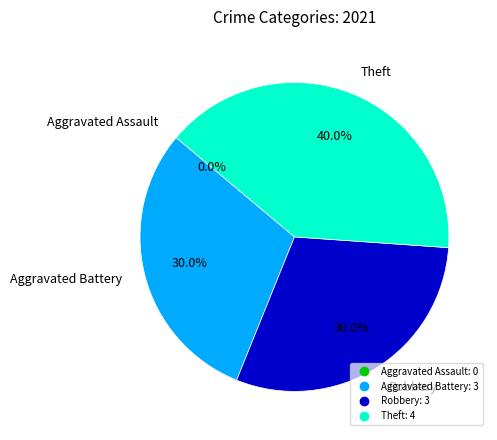

To the nearest percent, what is the average slice percentage?

25%